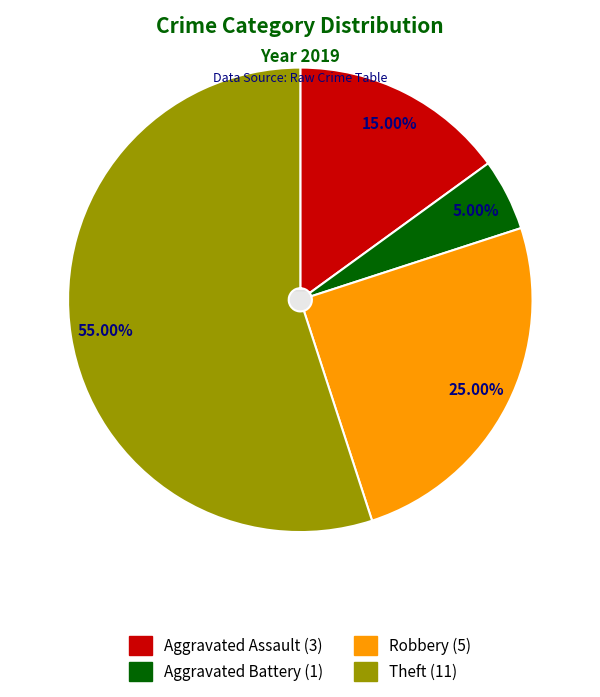

True or false: Aggravated Battery accounts for 5% of the total.

True